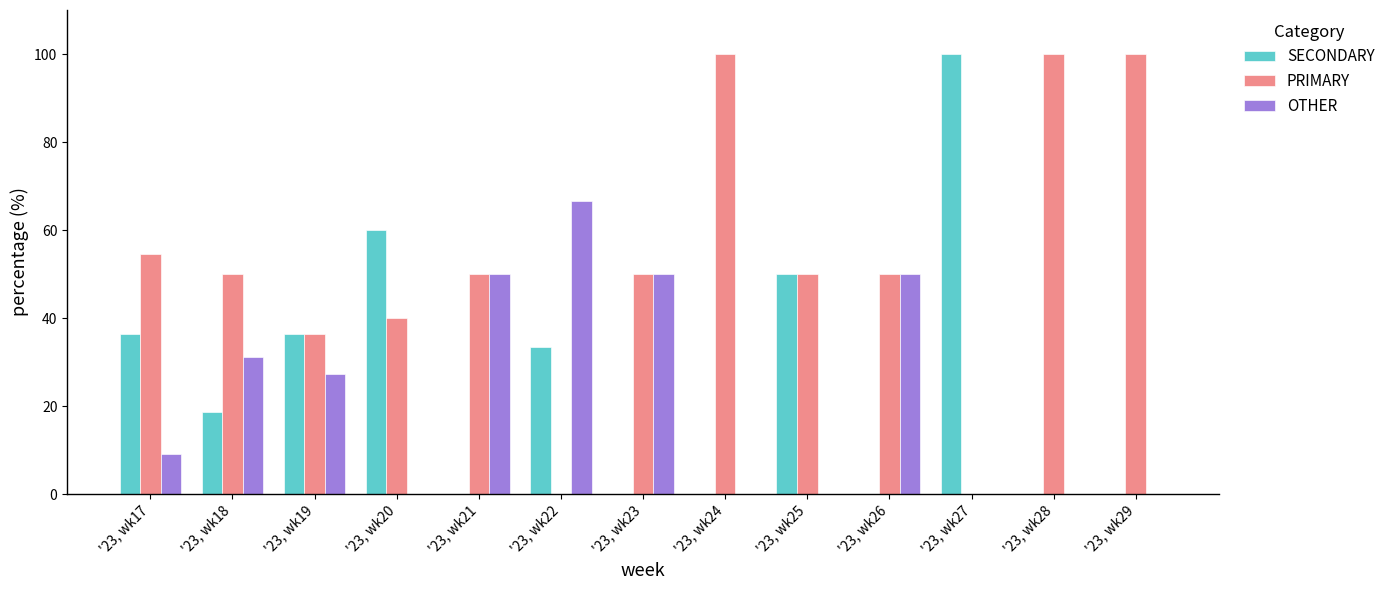

What is the total value across all series at '23, wk26?

100.0